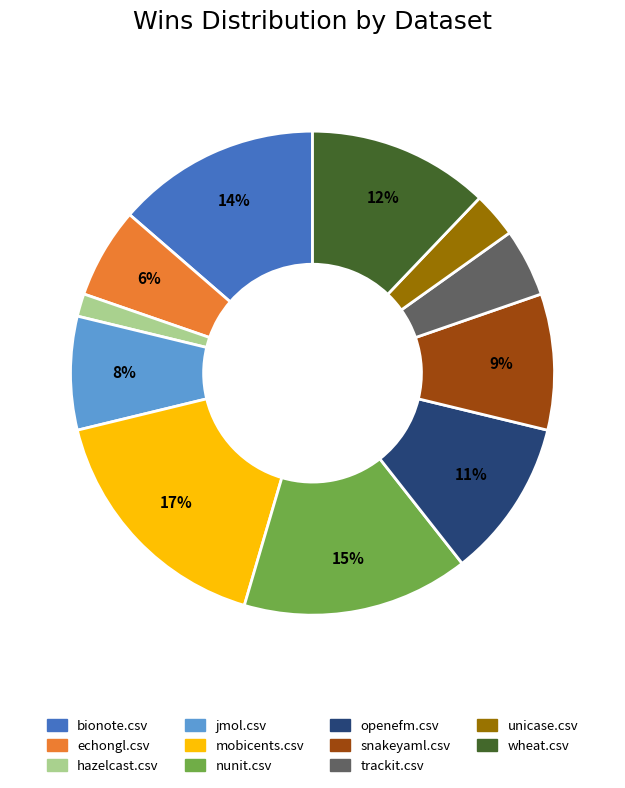

Is there a majority slice in this chart?

No